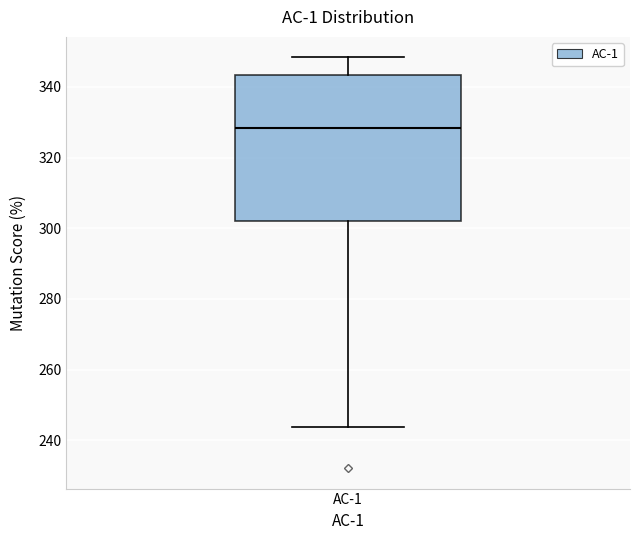

Transcribe this box plot: give where the median line is, the range the box spans, and where the two whiskers end, as read against the y-axis. The values are not printed on the chart, so give them approximately, as read against the axis.

median 328, box 302 to 344, whiskers 244 to 348